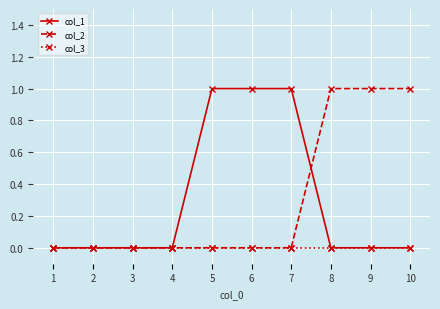

What is the total value across all series at 9?

1